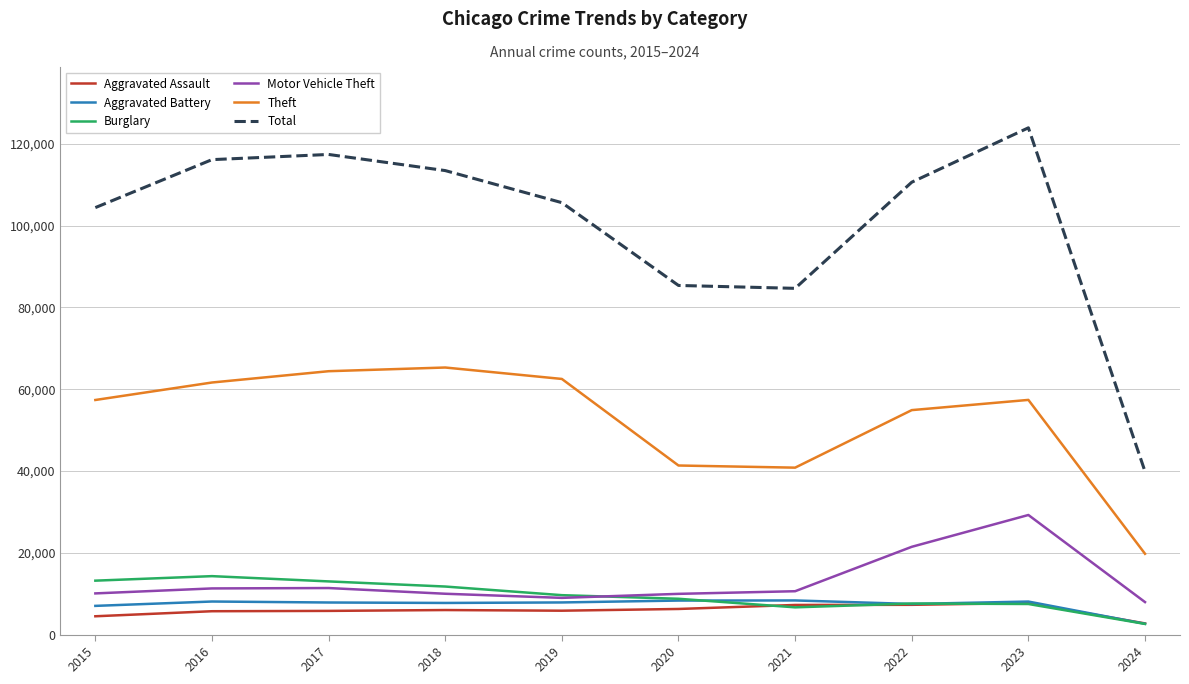

Which series has the largest total across all categories?

Total